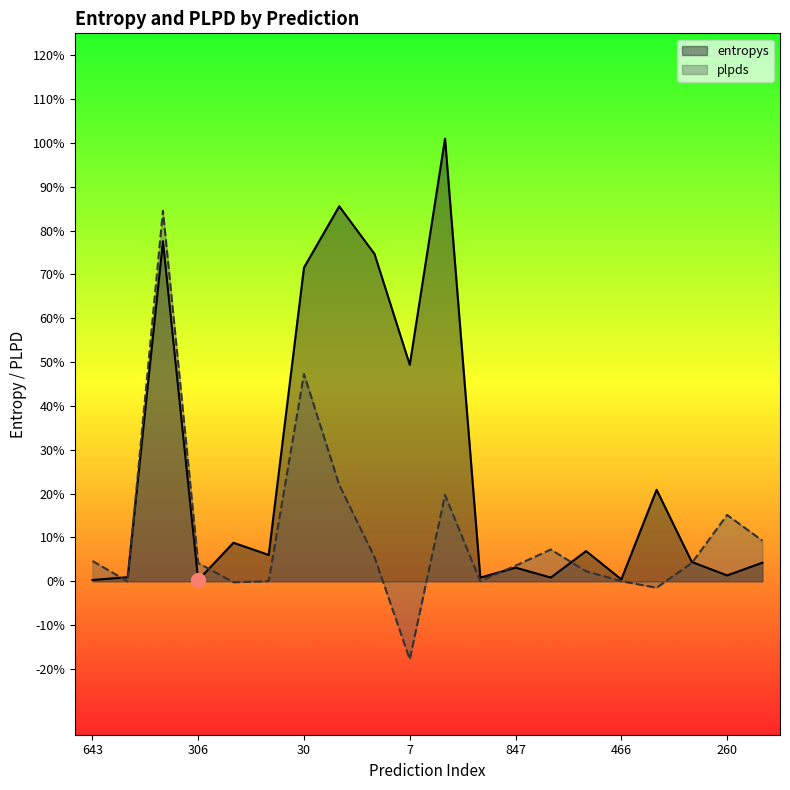

Which series has the largest total across all categories?

entropys